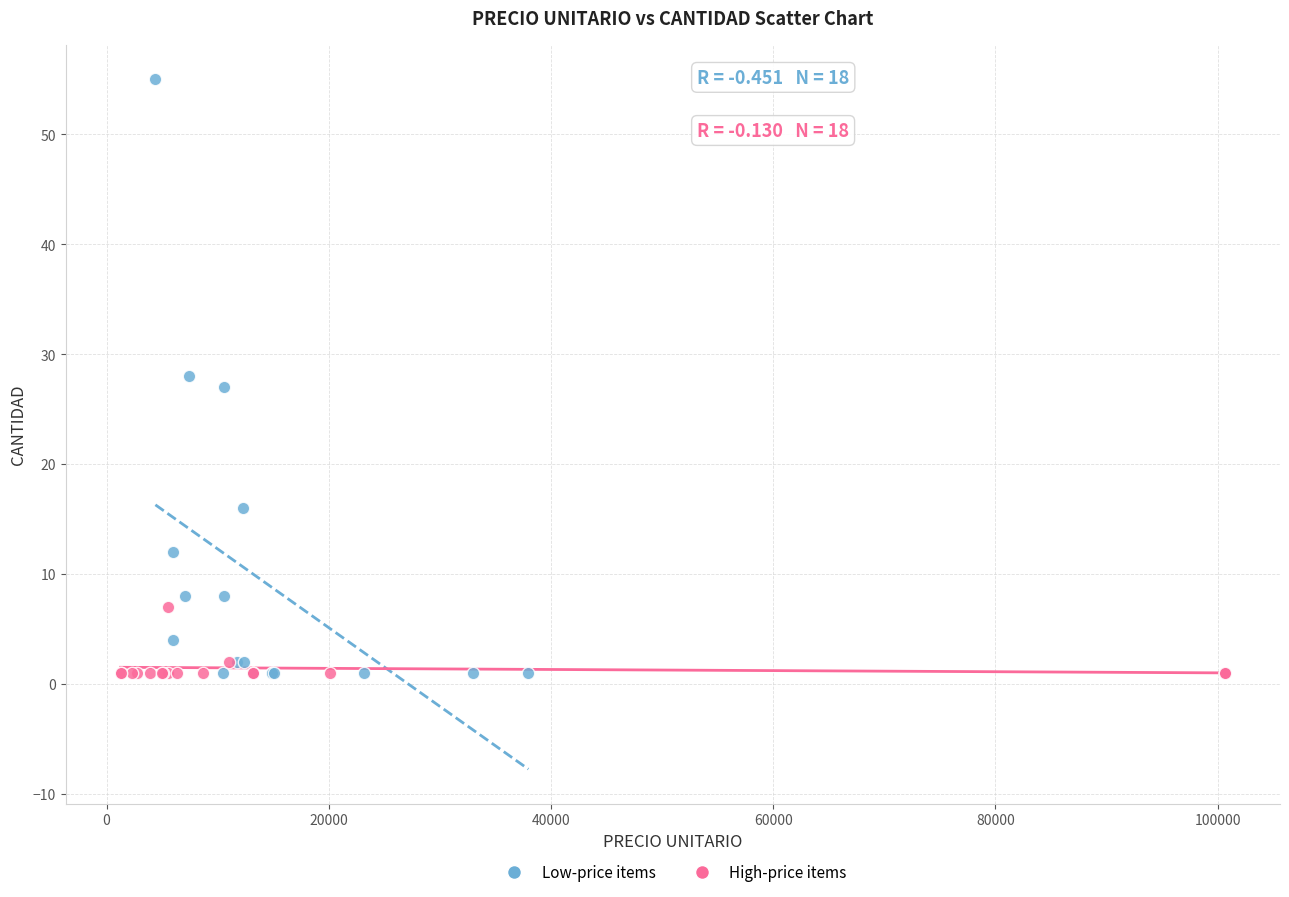

Which series has the widest spread of Y values?

Low-price items